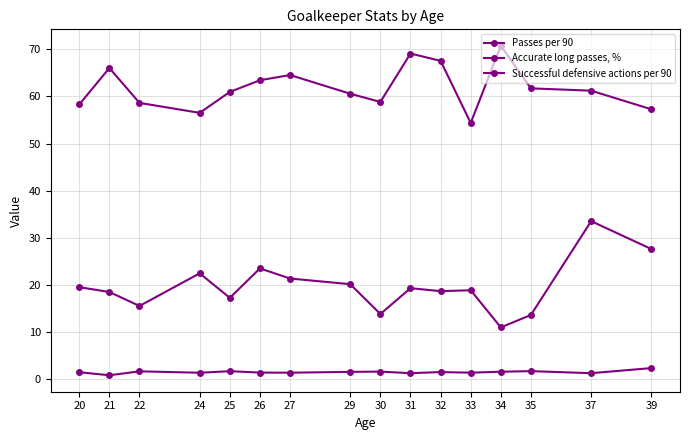

Rank the series by their maximum value, from lowest to highest.

Successful defensive actions per 90, Passes per 90, Accurate long passes, %